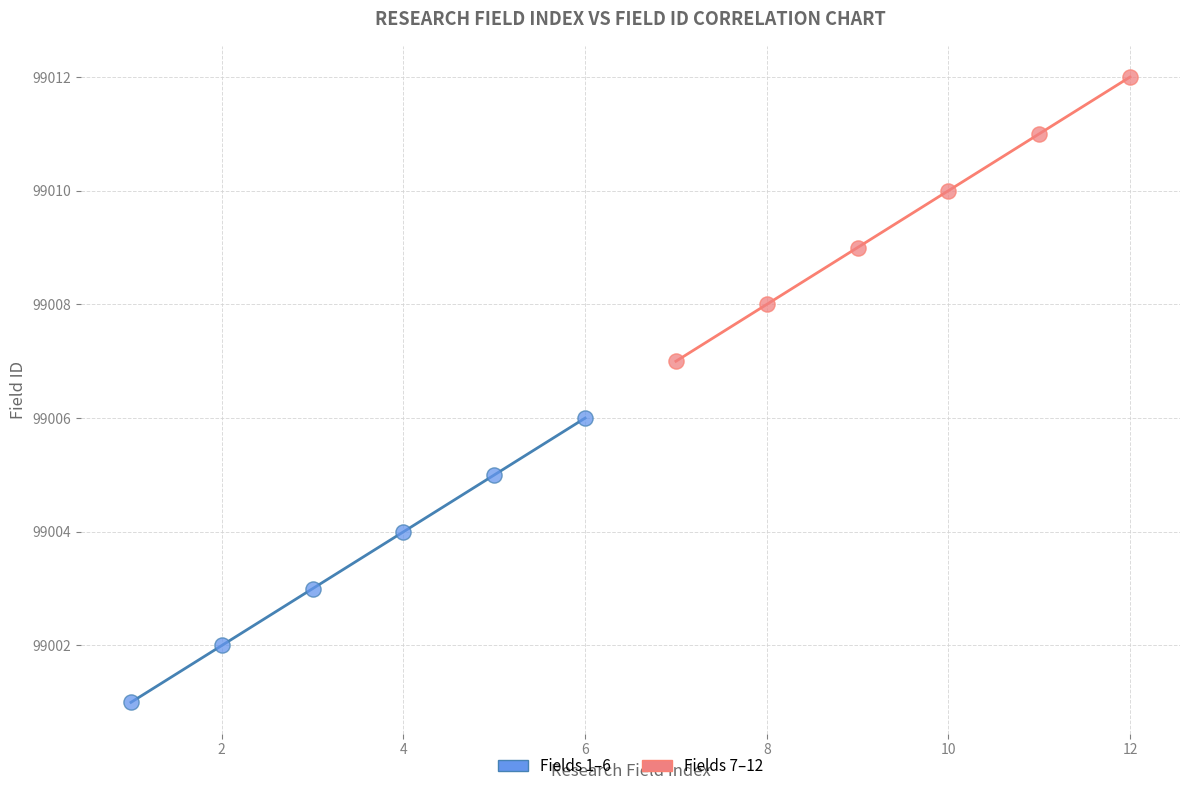

Which series reaches the minimum Y coordinate?

Fields 1–6